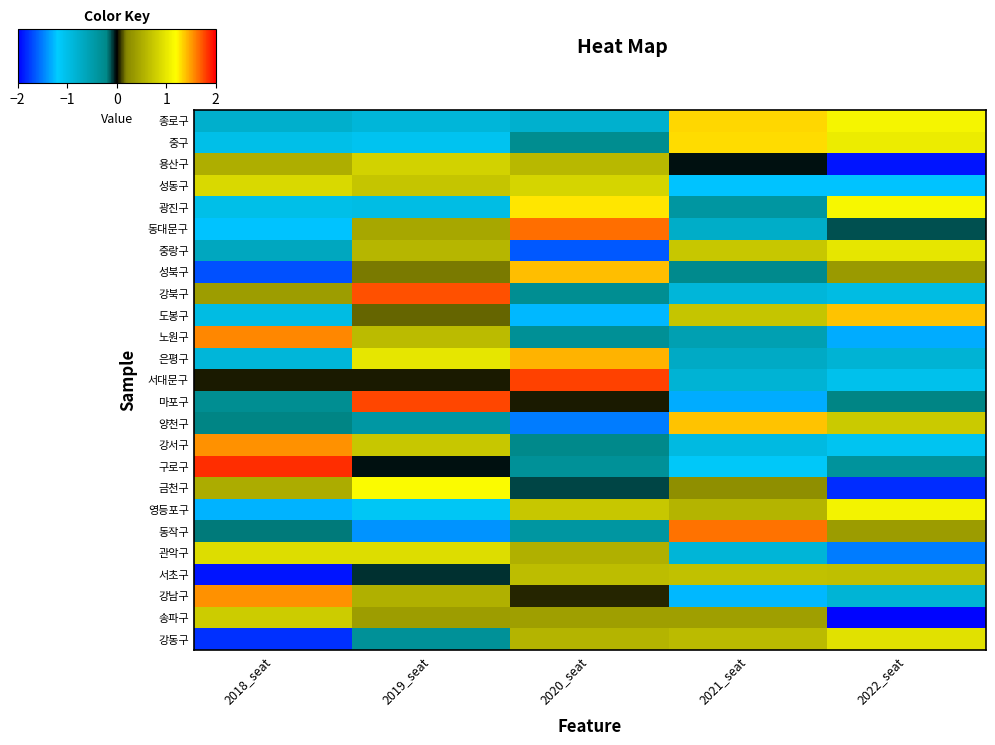

Which series has the largest total across all categories?

은평구